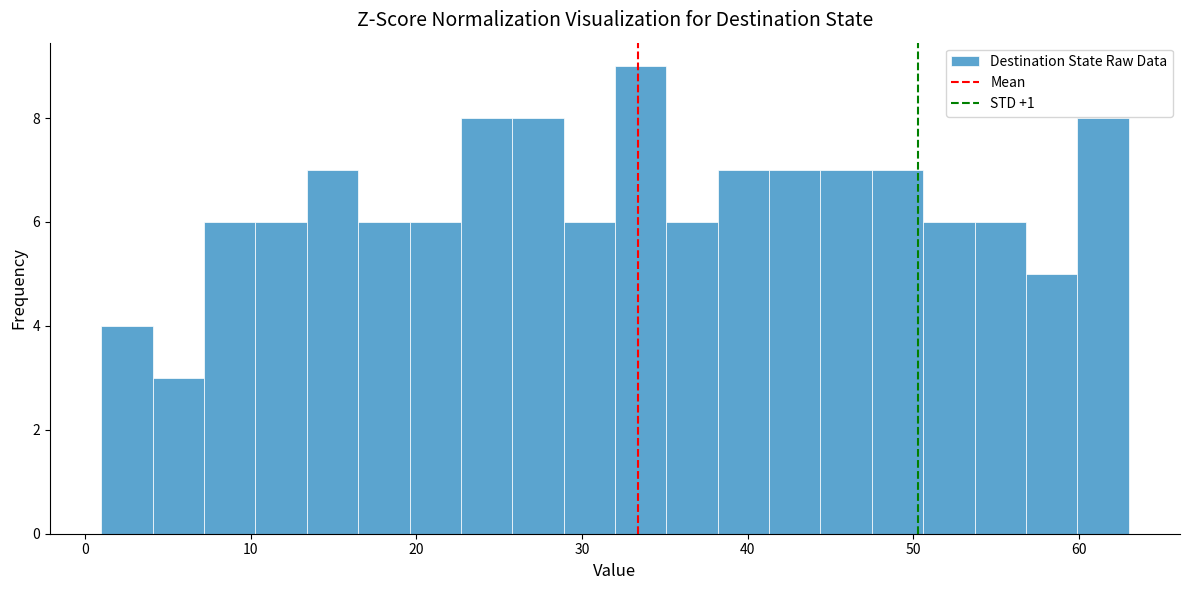

Read against the x-axis, roughly where is the centre of the tallest bar?

34